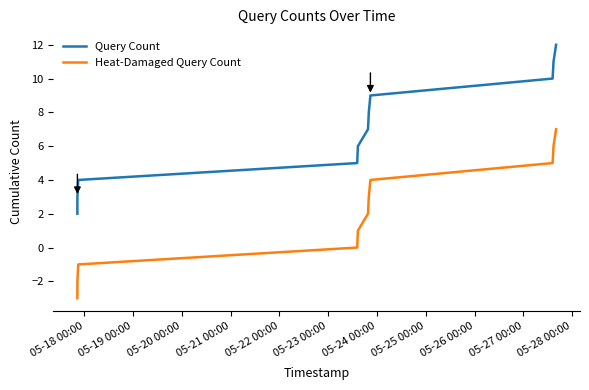

True or false: Heat-Damaged Query Count and Query Count cross at least once.

False